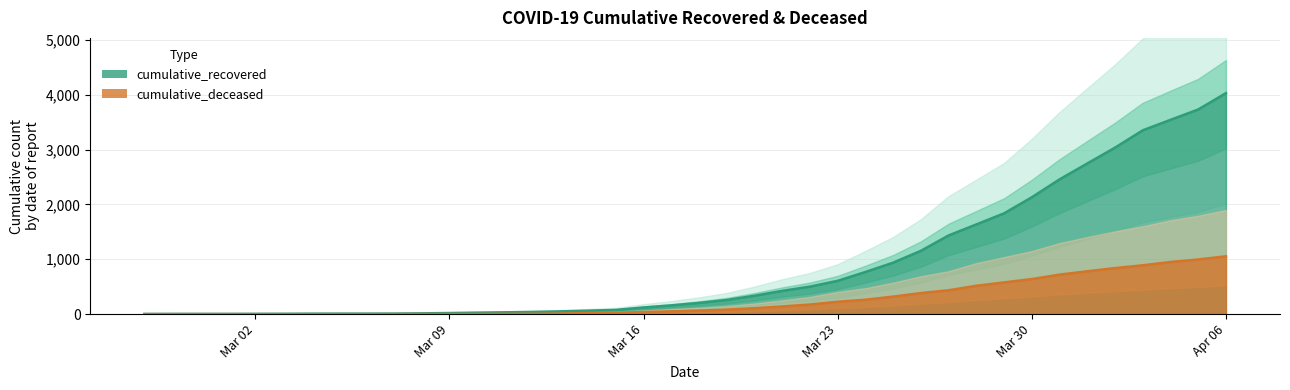

True or false: cumulative_deceased and cumulative_recovered intersect in this chart.

False